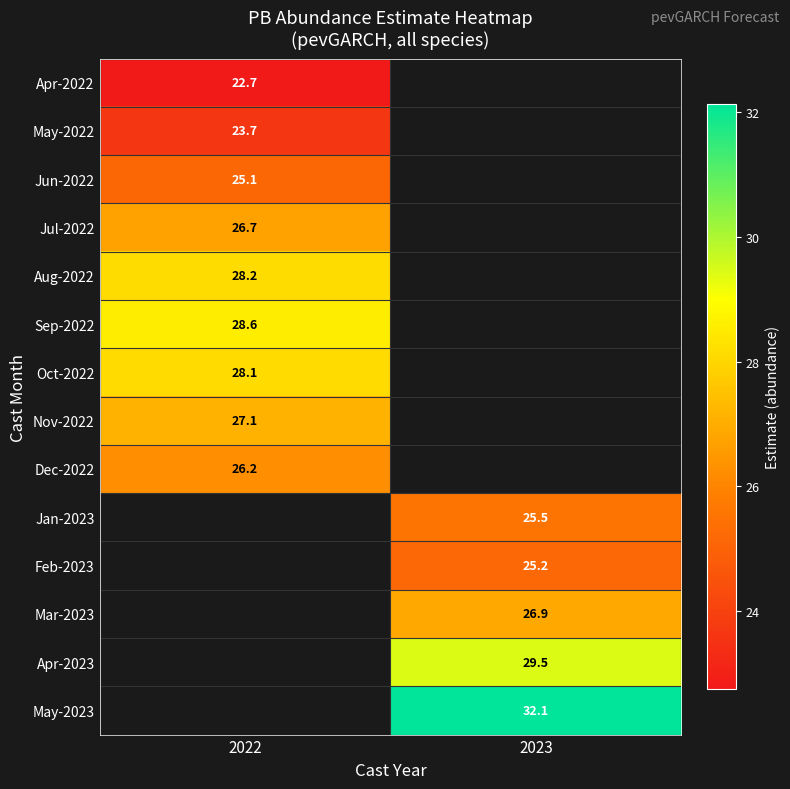

At which label does Mar-2023 first exceed 26?

2023